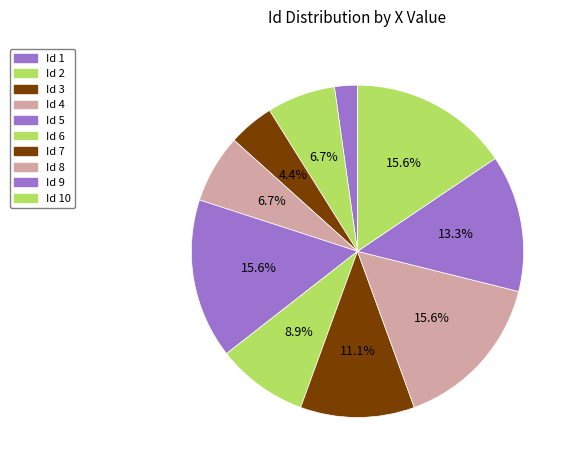

How many slices are in this pie chart?

10